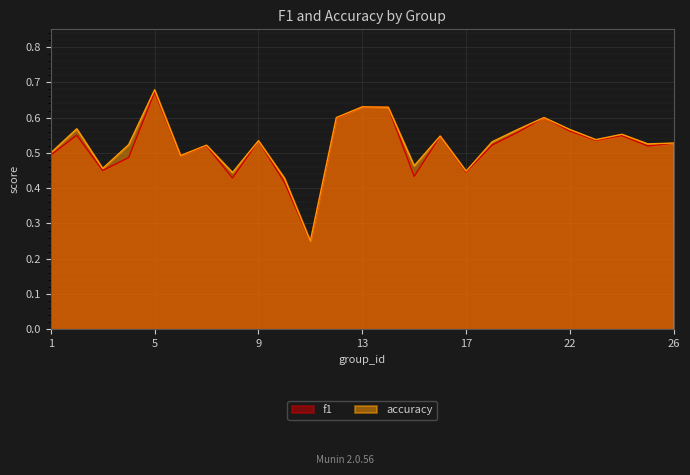

List the labels in order of f1 value, smallest first.

11, 10, 8, 15, 17, 3, 4, 6, 1, 25, 7, 18, 26, 9, 23, 16, 24, 2, 19, 22, 12, 21, 14, 13, 5